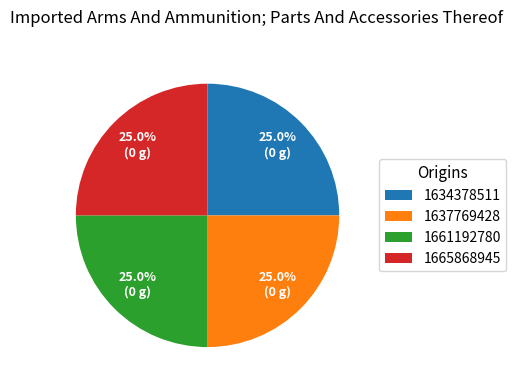

How many slices are in this pie chart?

4